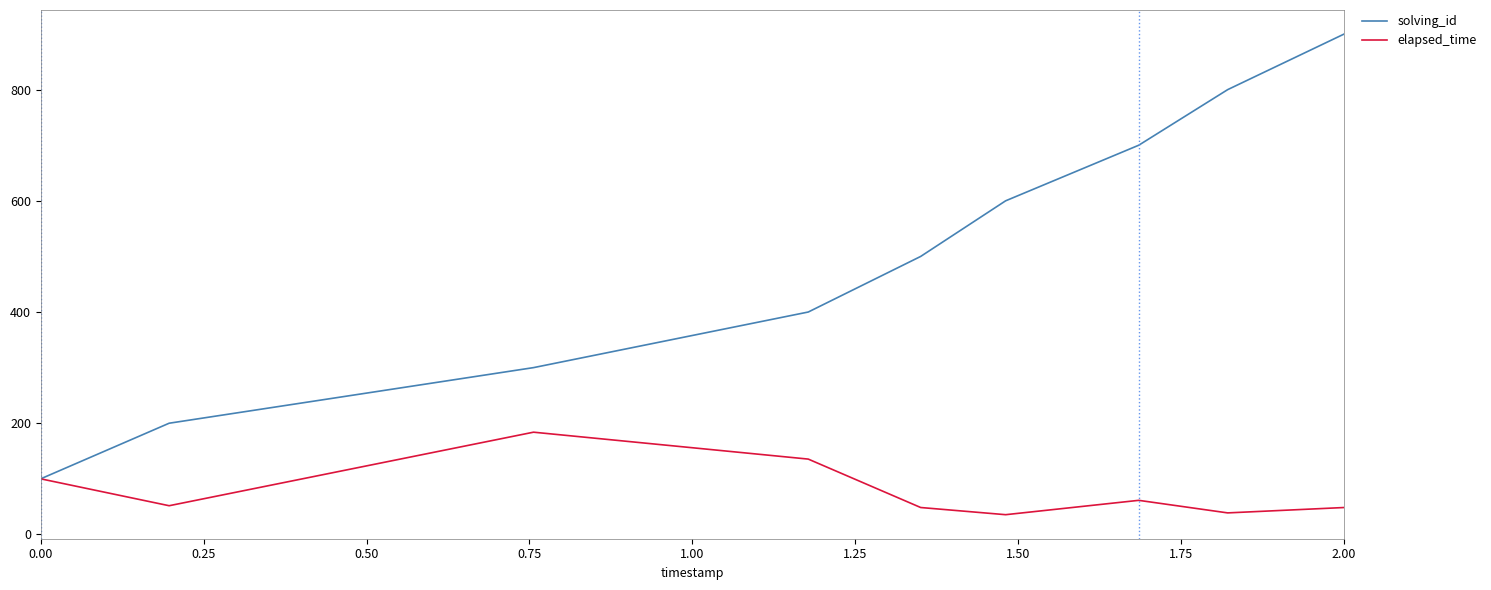

How many lines are shown in the chart?

2